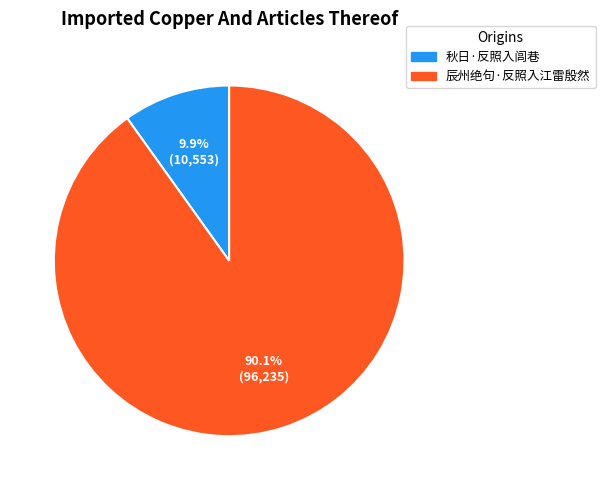

Is there a majority slice in this chart?

Yes